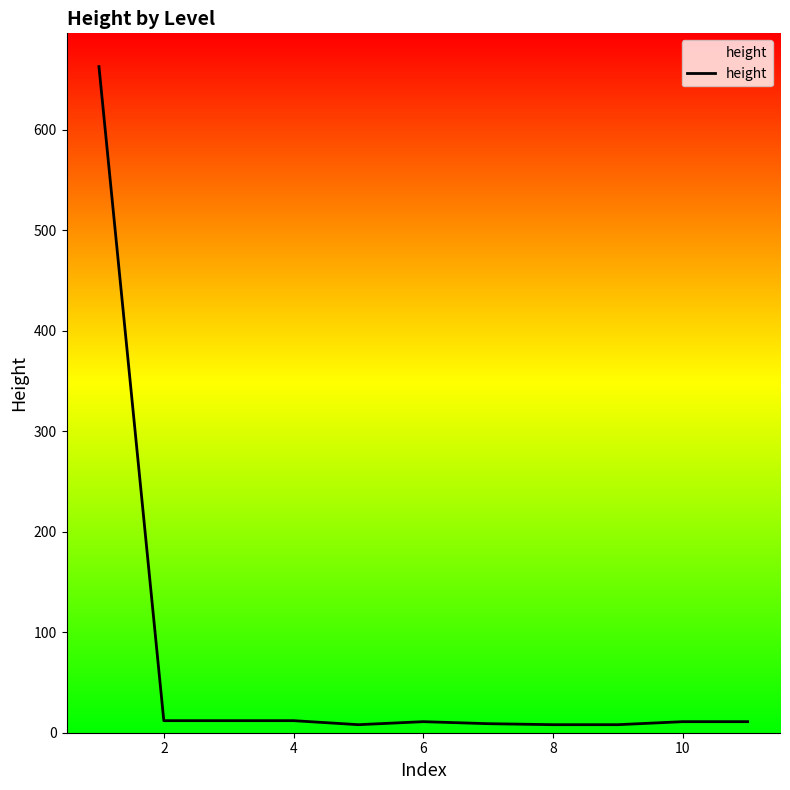

What is the difference between the maximum and minimum values?

655